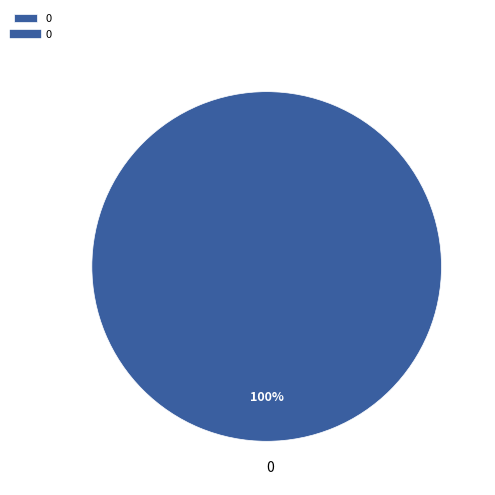

Count the number of slices in the pie.

1